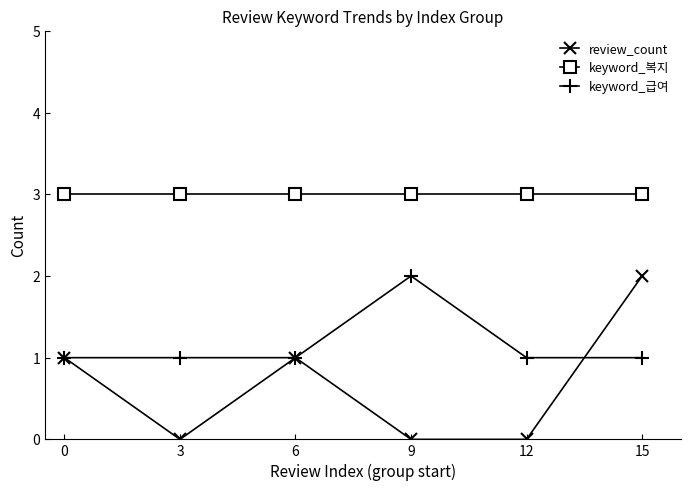

True or false: keyword_급여 and review_count cross at least once.

False